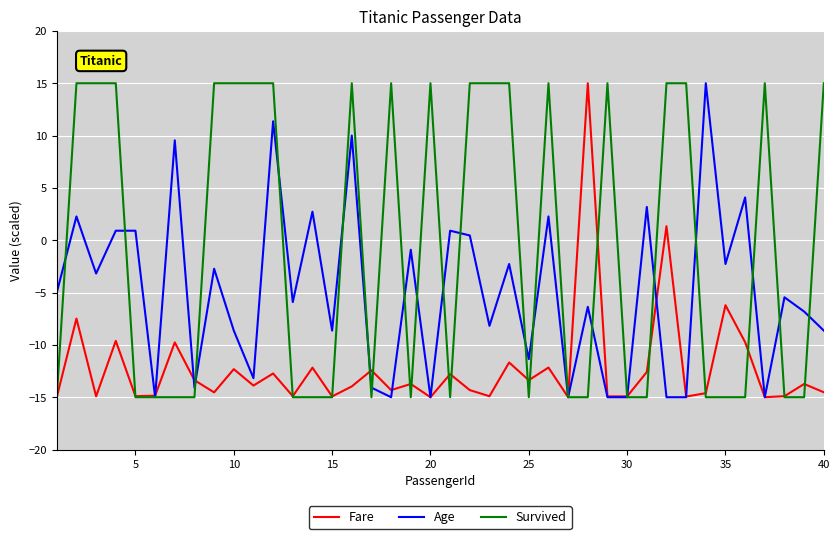

What are all the series names shown in the legend?

Fare, Age, Survived